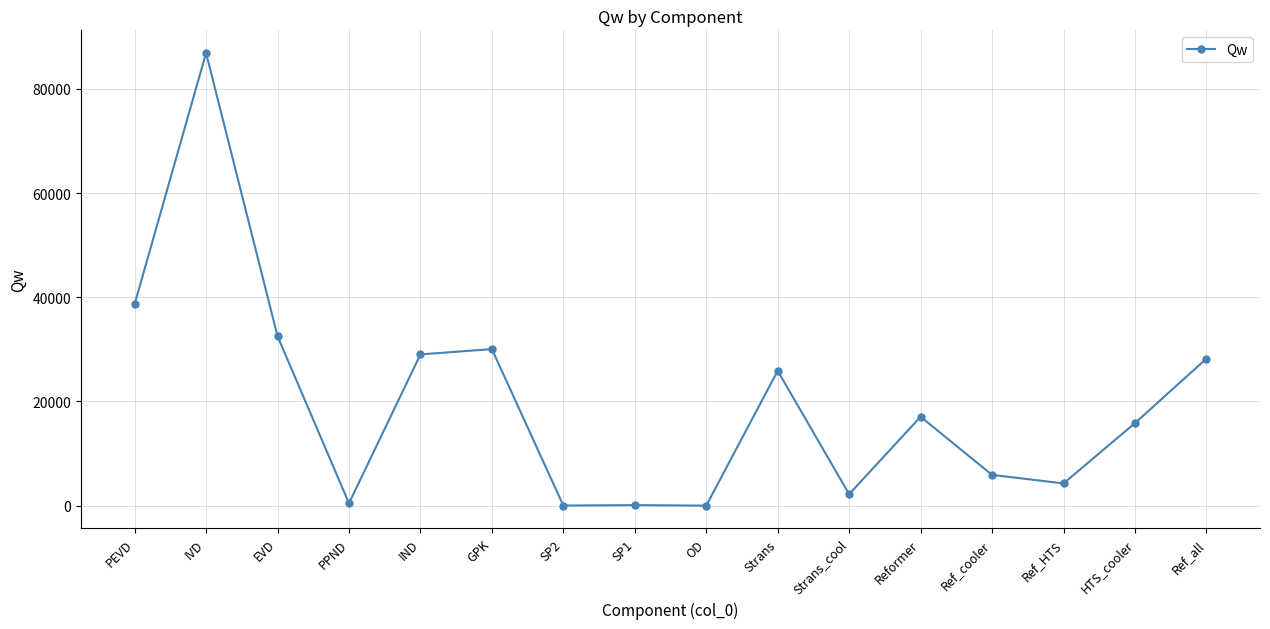

What is the value of the 14th point from the left?

4267.4